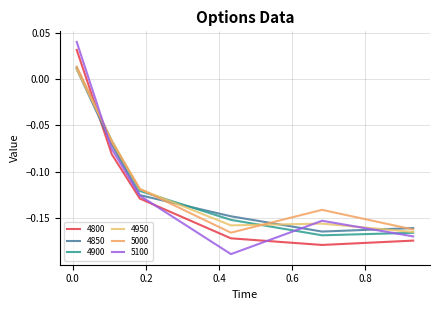

At how many categories does at least one series exceed 0?

1